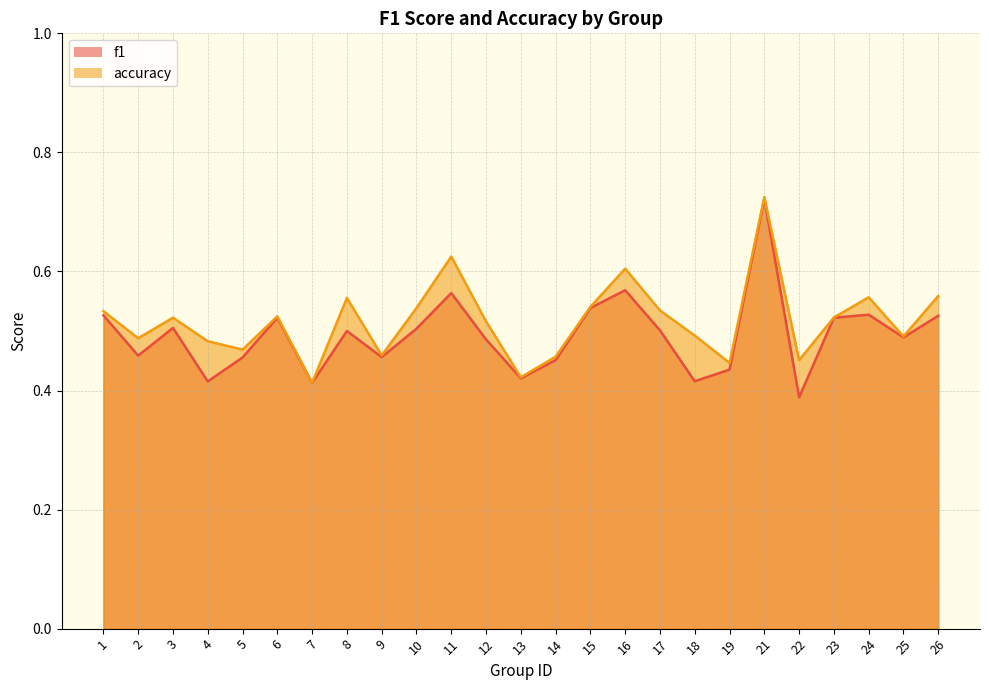

Reading left to right, transcribe all the data shown in this chart.

f1: 0.5	0.5	0.5	0.4	0.5	0.5	0.4	0.5	0.5	0.5	0.6	0.5	0.4	0.5	0.5	0.6	0.5	0.4	0.4	0.7	0.4	0.5	0.5	0.5	0.5
accuracy: 0.5	0.5	0.5	0.5	0.5	0.5	0.4	0.6	0.5	0.5	0.6	0.5	0.4	0.5	0.5	0.6	0.5	0.5	0.4	0.7	0.5	0.5	0.6	0.5	0.6